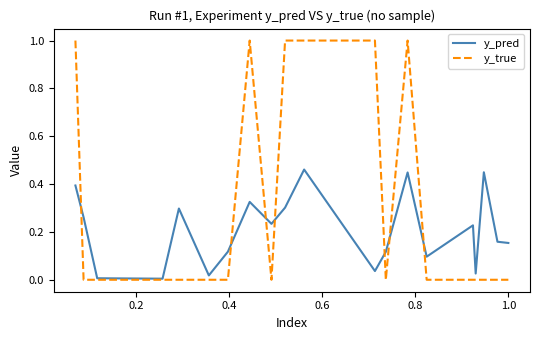

Rank the series by their maximum value, from highest to lowest.

y_true, y_pred